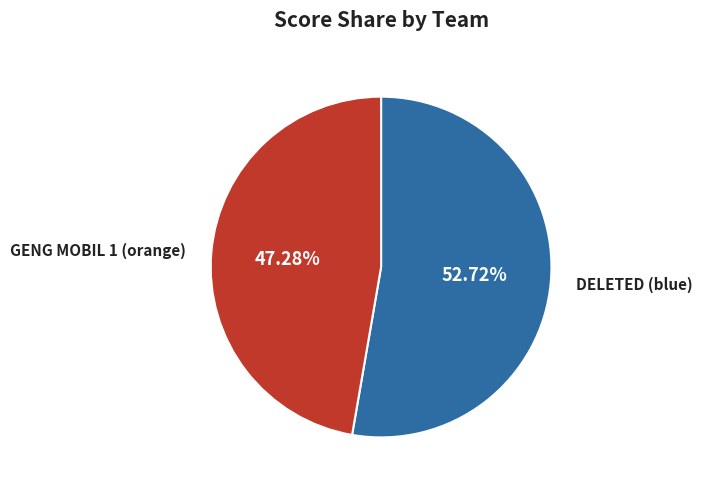

To the nearest percent, what is the average slice percentage?

50%